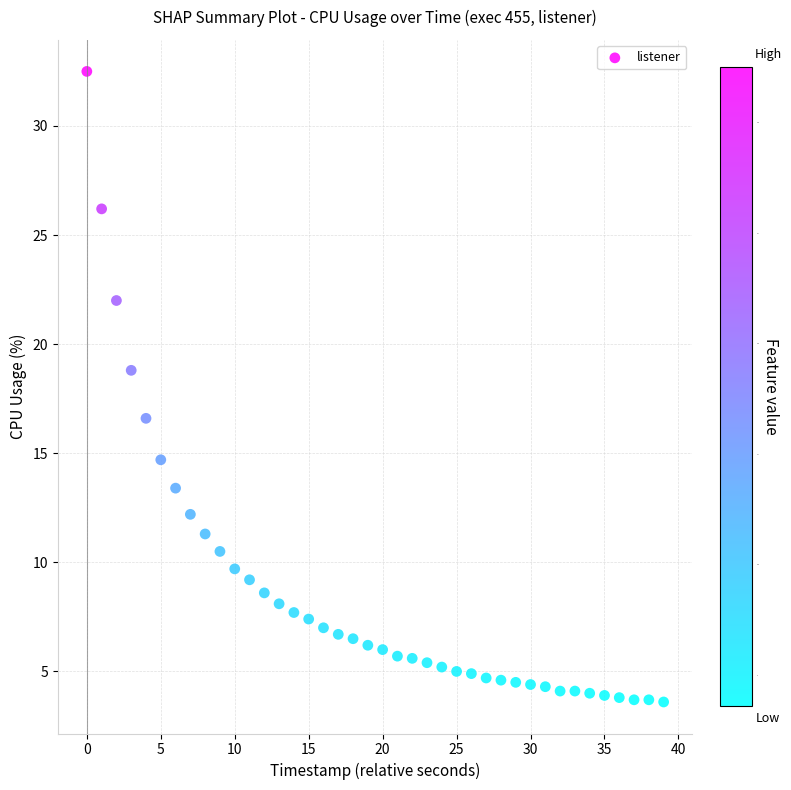

What Y value in the scatter plot is closest to 18?

18.8